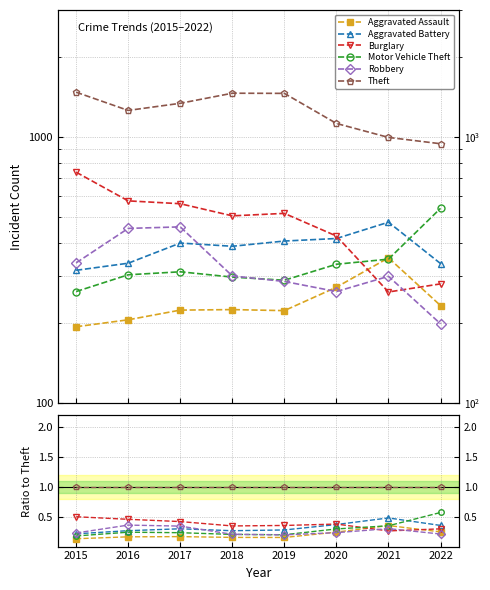

At which category does the chart reach its minimum across all series?

2015